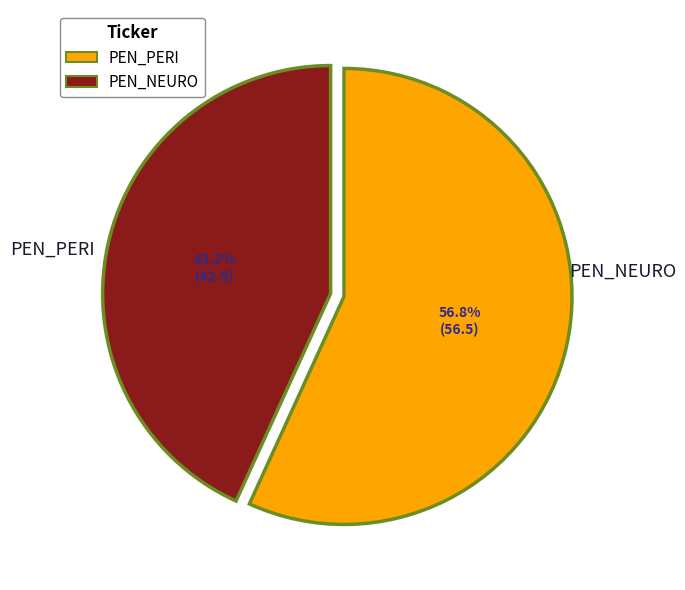

Is PEN_PERI the majority of the pie?

Yes